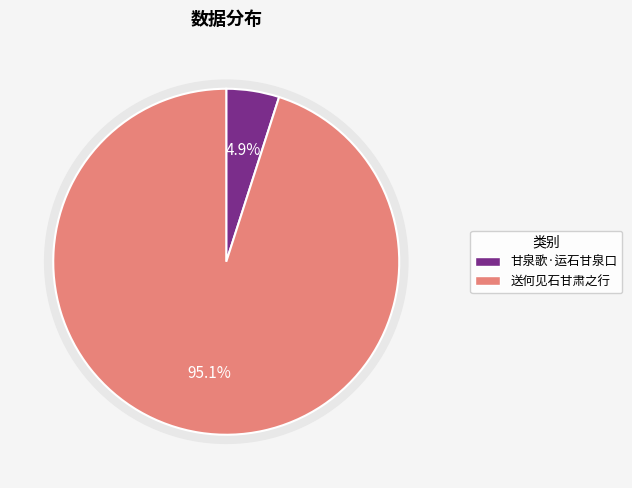

What percentage is the 送何见石甘肃之行 slice, to the nearest percent?

95%